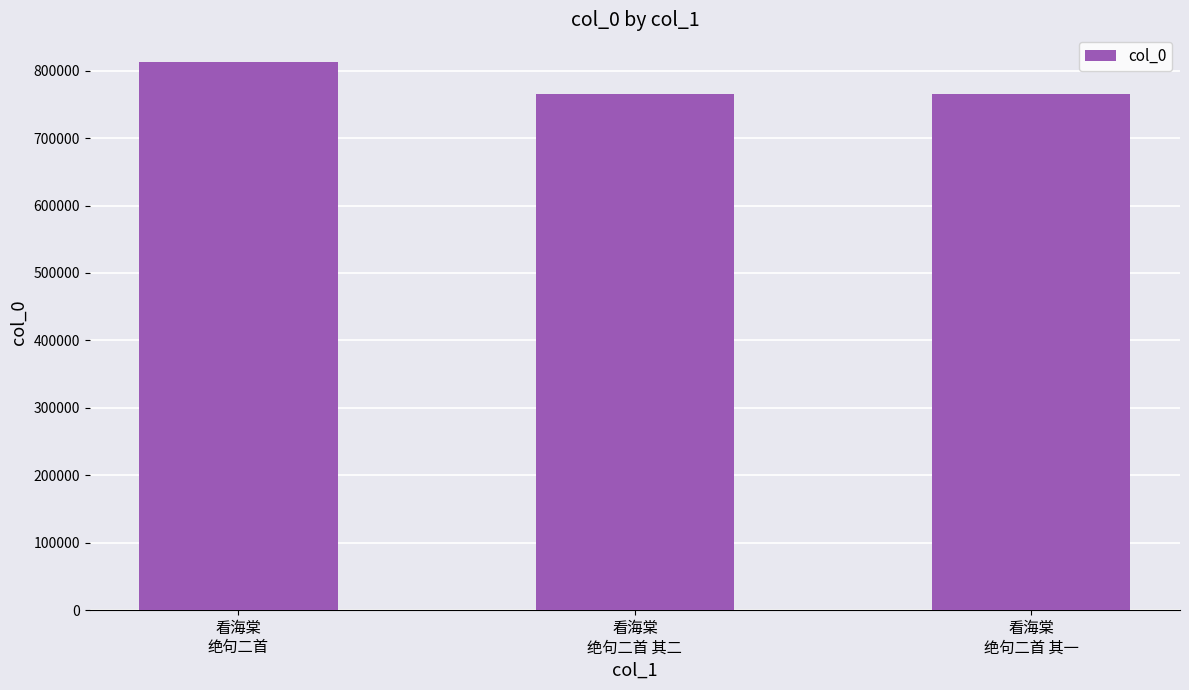

Approximately how many times larger is the value at 看海棠
绝句二首 其一 compared to 看海棠
绝句二首 其二?

1.0